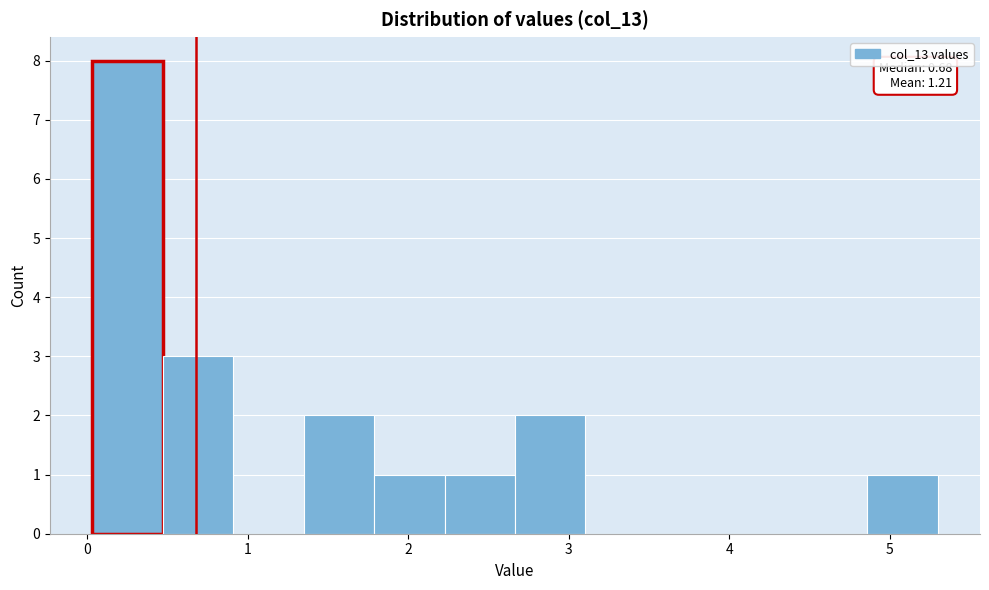

Which range on the x-axis has the tallest bar?

0.0 to 0.5